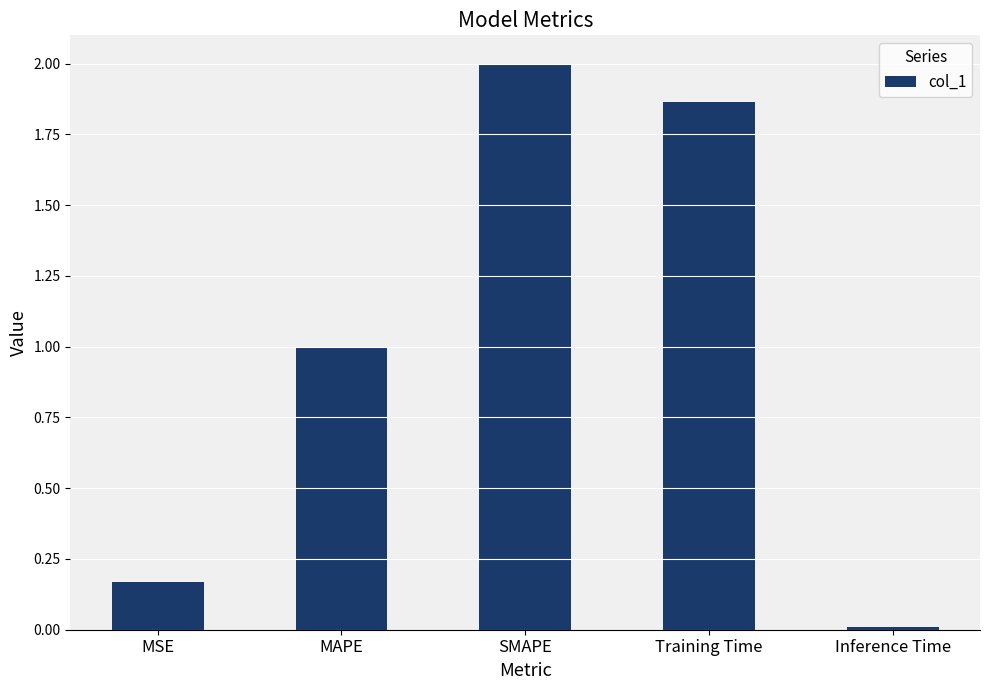

What is the average value?

1.0